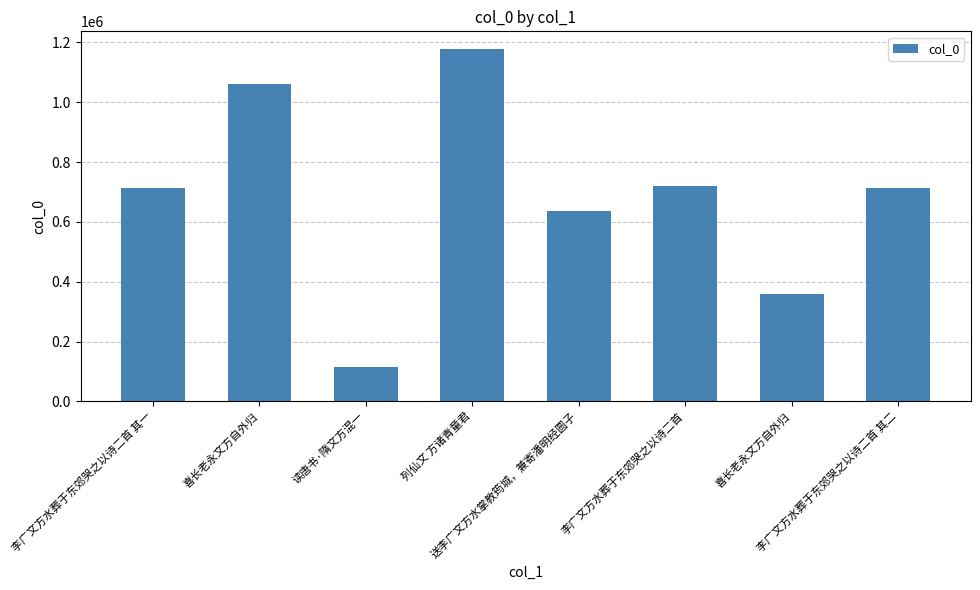

How many data points does each series have?

8